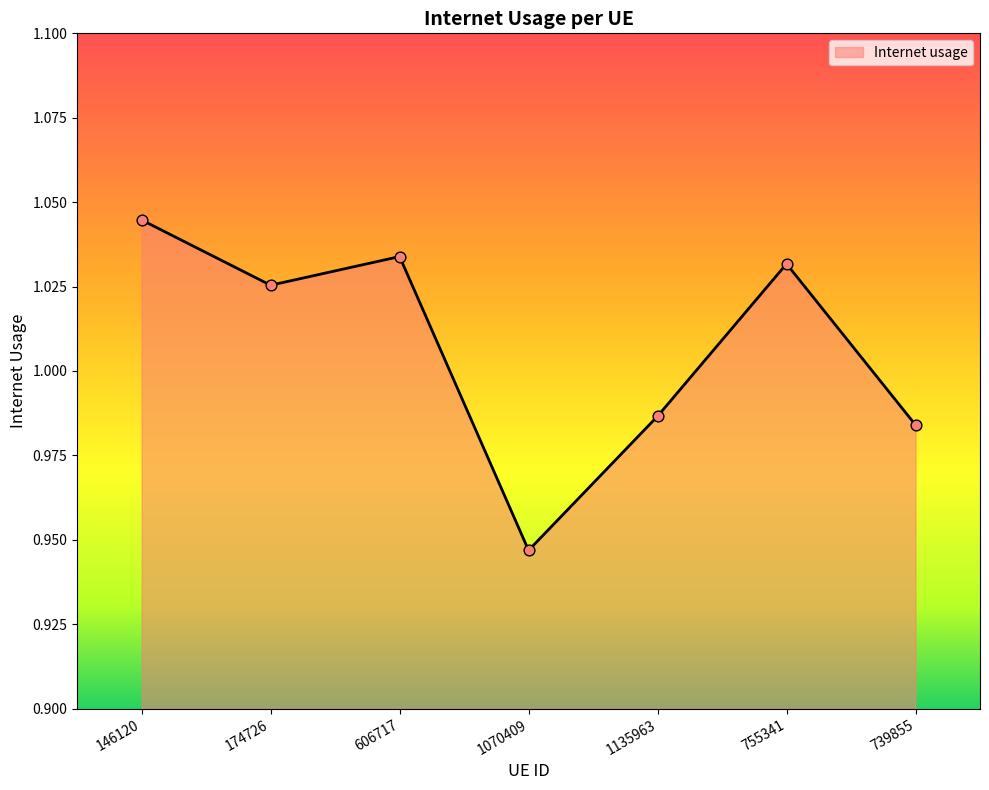

Which has a higher value, 1135963 or 606717?

606717